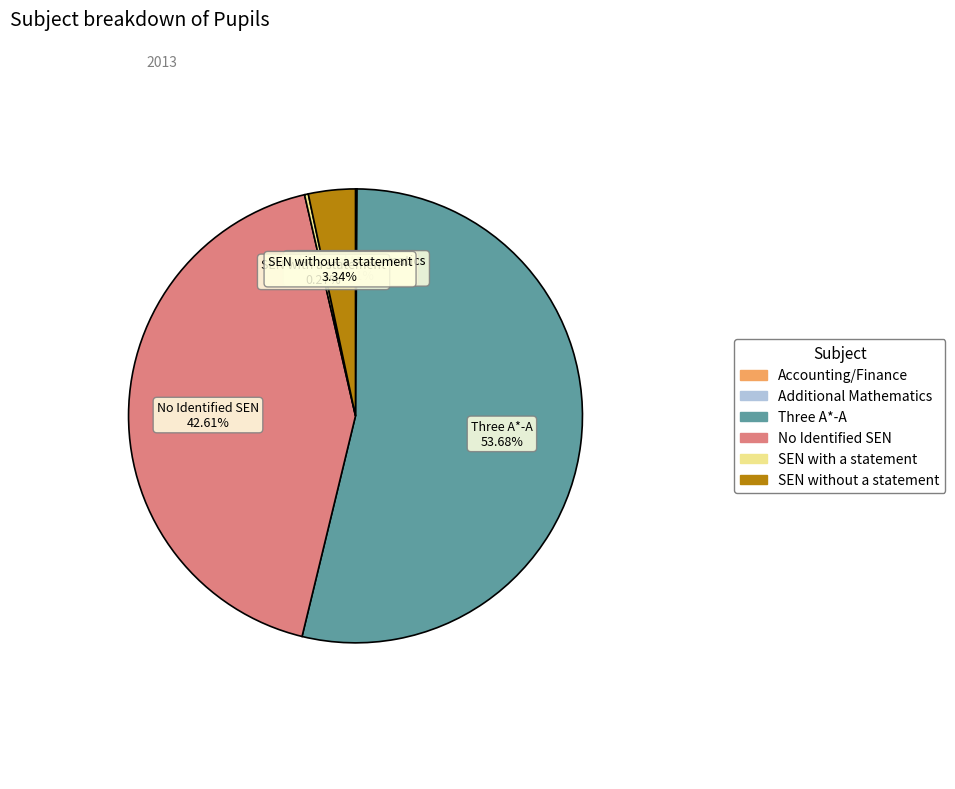

Does any single category account for the majority?

Yes